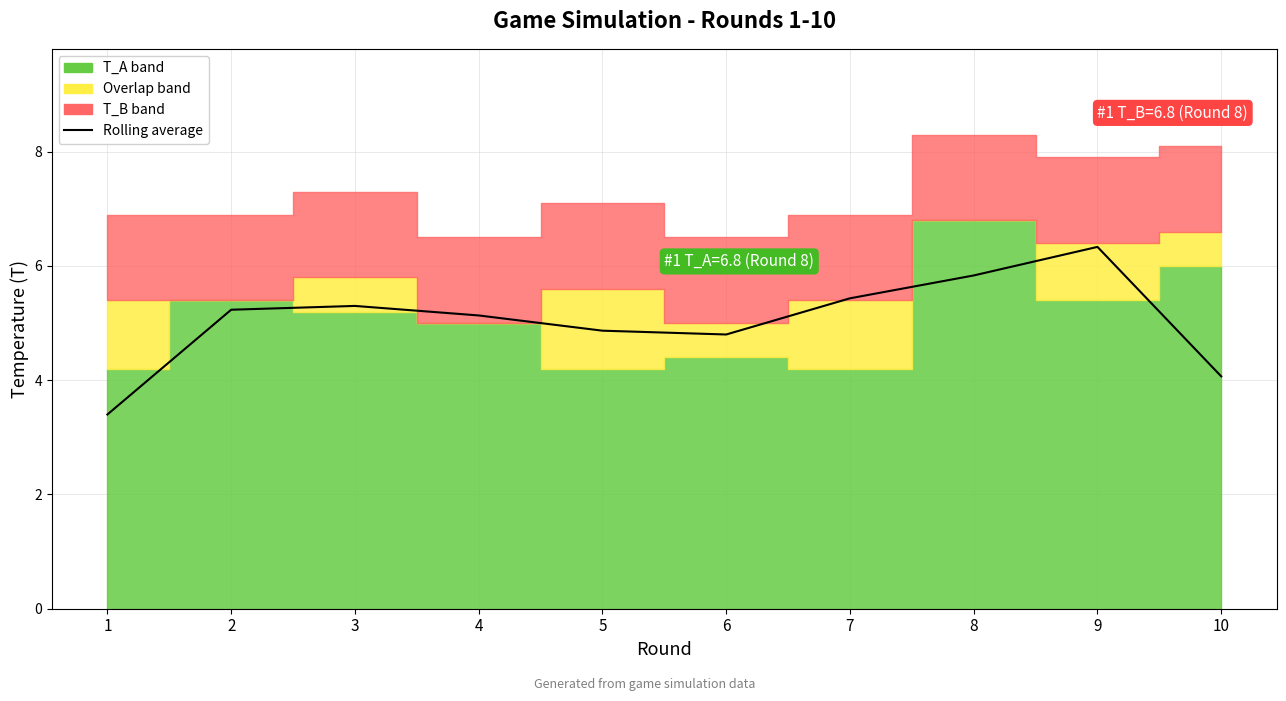

Which category has the lowest value across all series?

1